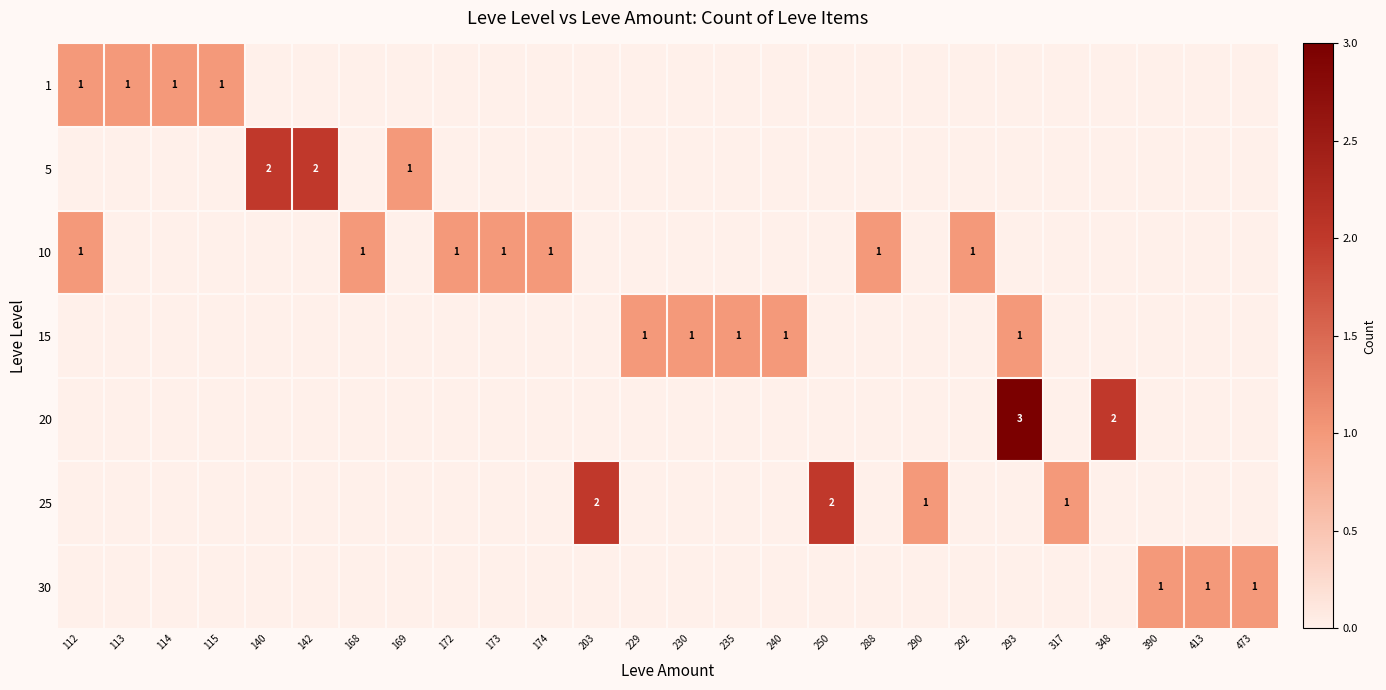

How many categories are shown in the chart?

26